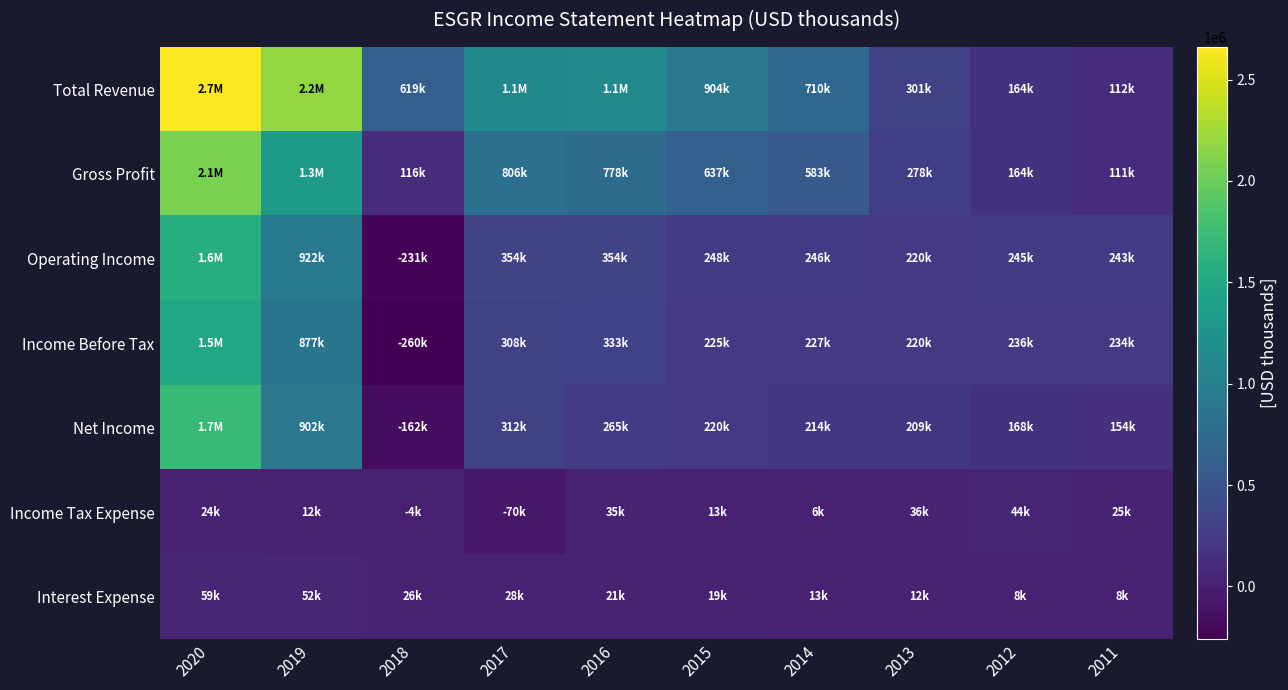

Reading left to right, what are all the values shown in this chart?

Total Revenue: 2020=2660500	2019=2189800	2018=619100	2017=1101000	2016=1136400	2015=904500	2014=710100	2013=300900	2012=163500	2011=112400
Gross Profit: 2020=2073600	2019=1334900	2018=116500	2017=806500	2016=777800	2015=637000	2014=583300	2013=278300	2012=163800	2011=110800
Operating Income: 2020=1572100	2019=921900	2018=-231300	2017=354100	2016=354000	2015=247800	2014=246200	2013=220100	2012=244600	2011=242600
Income Before Tax: 2020=1496400	2019=877300	2018=-259600	2017=308500	2016=332700	2015=225000	2014=227300	2013=220100	2012=235800	2011=233700
Net Income: 2020=1719300	2019=902200	2018=-162400	2017=311500	2016=264800	2015=220300	2014=213700	2013=208600	2012=168000	2011=153700
Income Tax Expense: 2020=23800	2019=12400	2018=-3700	2017=-70200	2016=34900	2015=12700	2014=5600	2013=35600	2012=44300	2011=25300
Interest Expense: 2020=59300	2019=52500	2018=25700	2017=28100	2016=20600	2015=19400	2014=12900	2013=12400	2012=8400	2011=8500